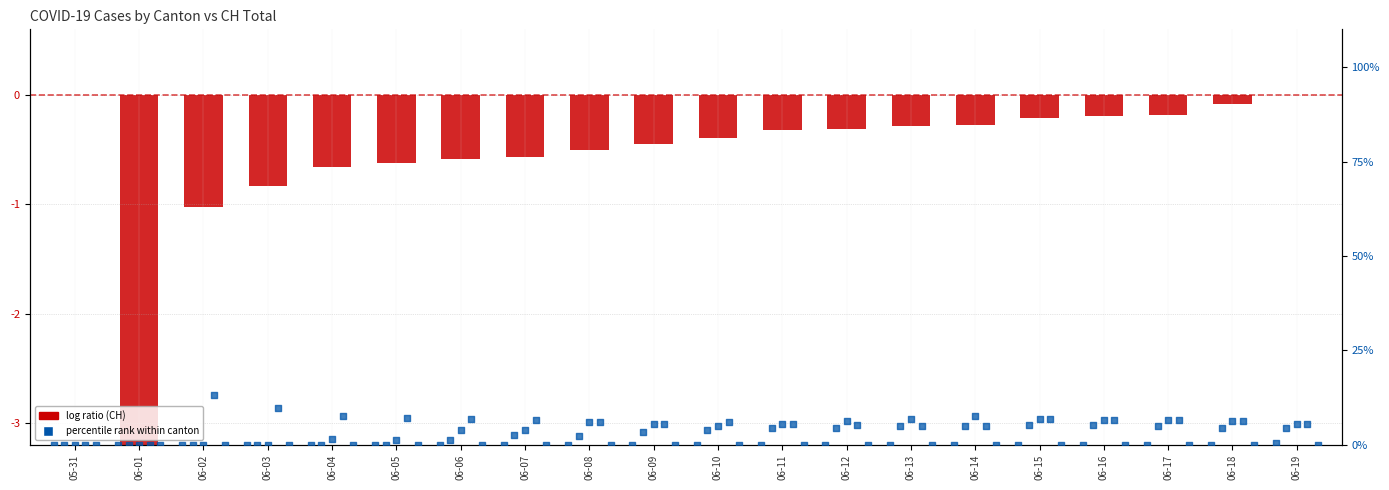

Which series contains the lowest Y value?

CH